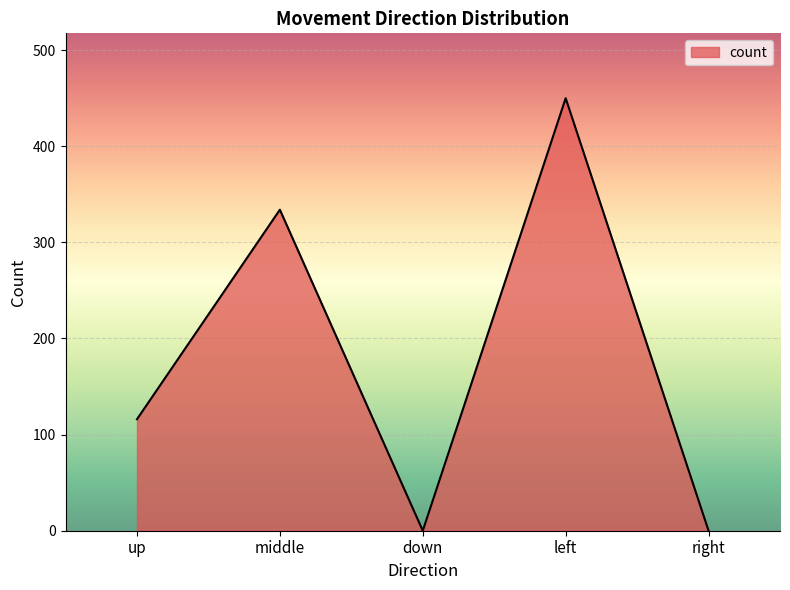

How many series are shown in this chart?

1